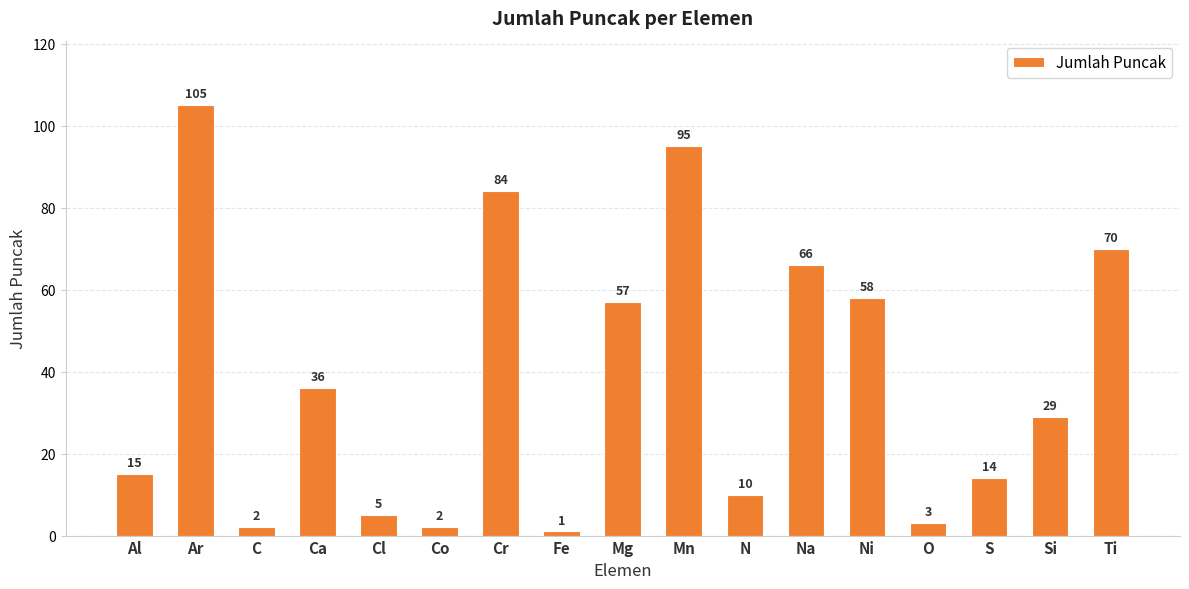

Where is the data nearest to the value 53?

Mg